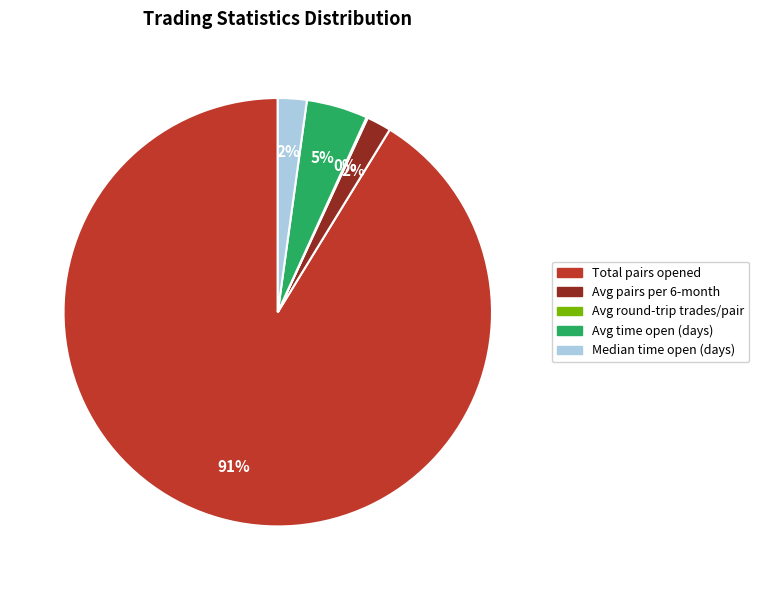

To the nearest percent, what is the difference between the largest and smallest slice percentages?

91%